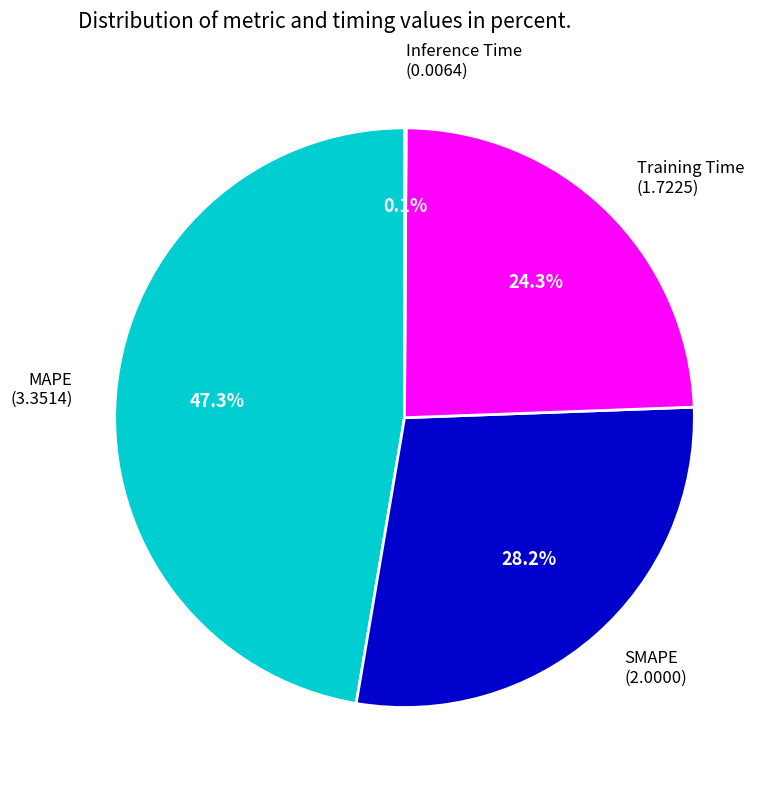

Is it true that MAPE is 47% of the pie?

True